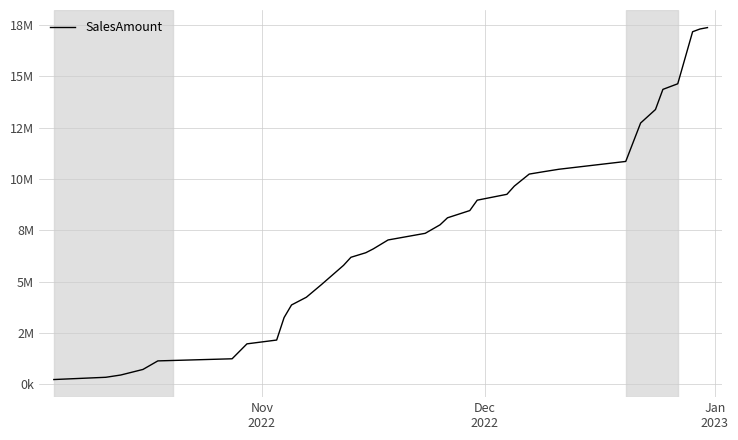

Does the chart have visible grid lines?

Yes